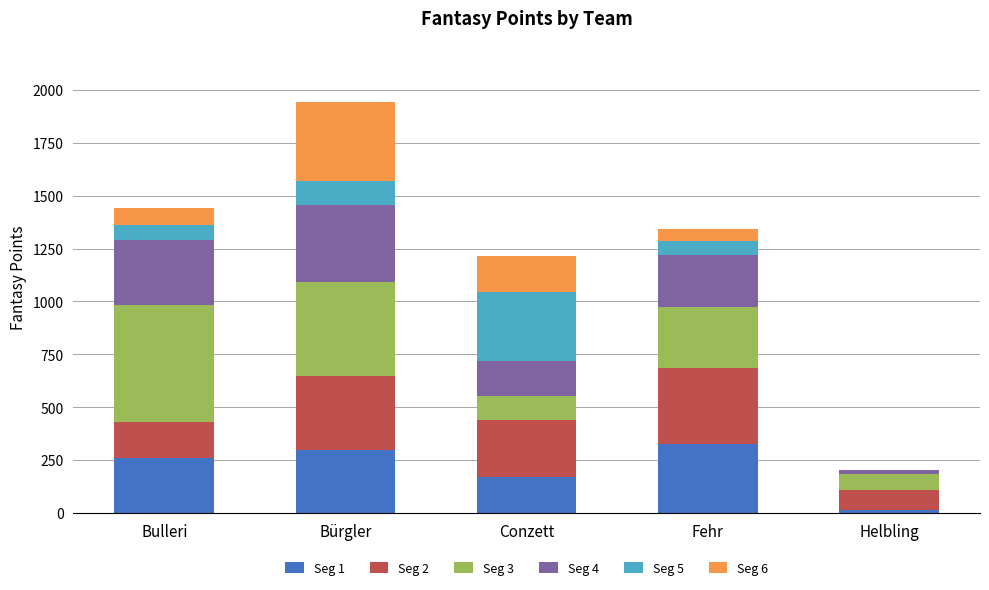

Is it true that Seg 1 equals 169 at Conzett?

True